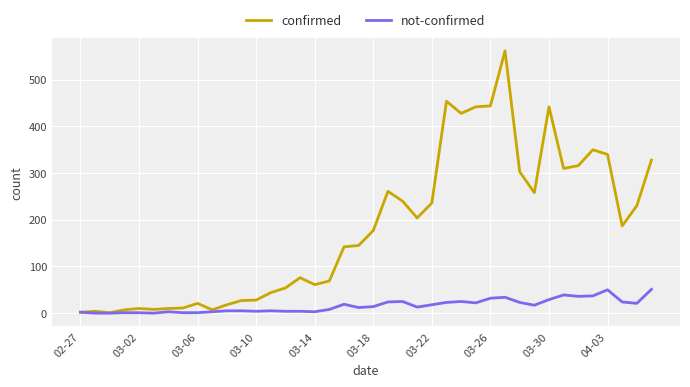

What is the maximum value shown in the chart?

562